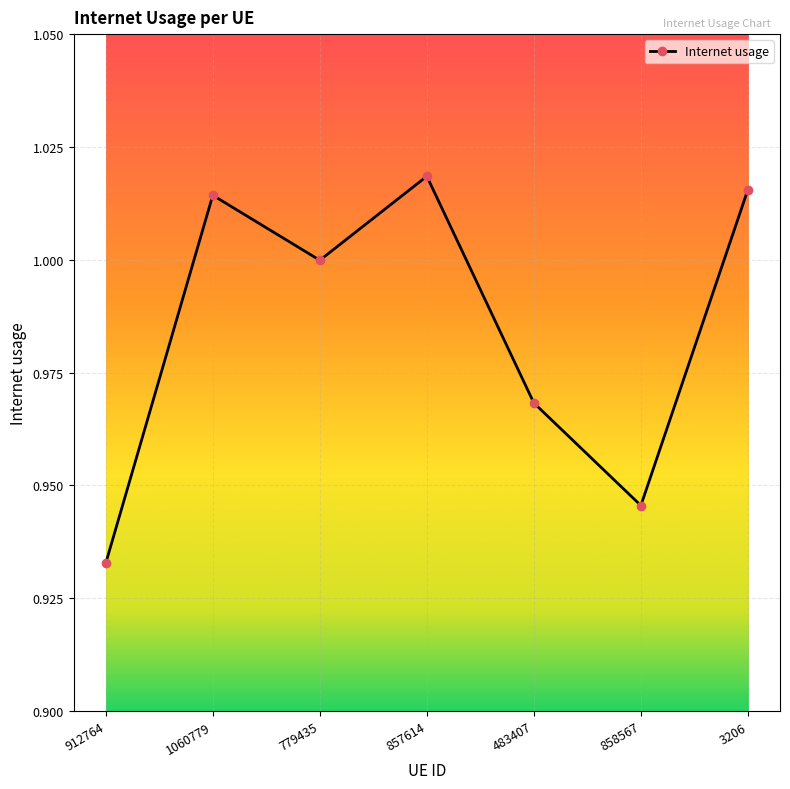

What is the sum of the values at 779435 and 1060779?

2.0